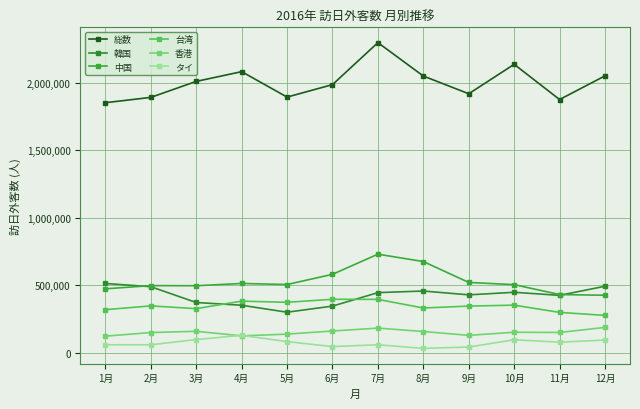

Is it true that 中国 equals 432802 at 11月?

True